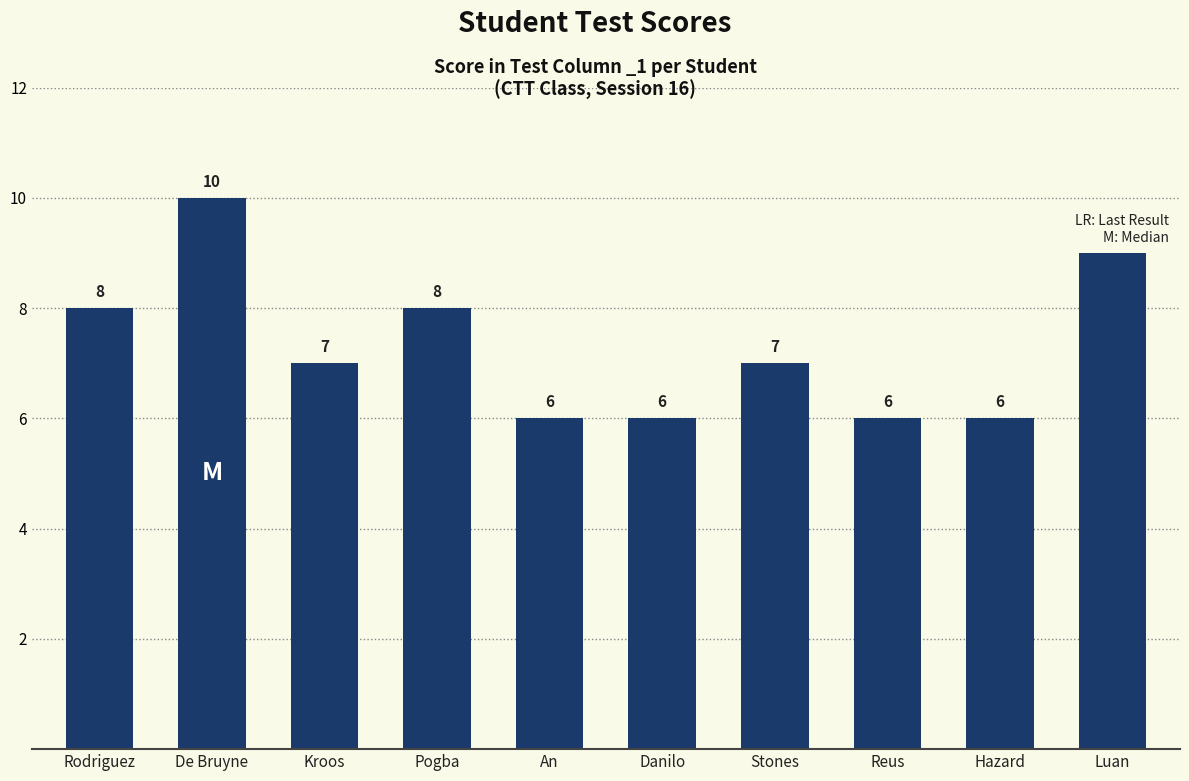

What is the sum of all values?

73